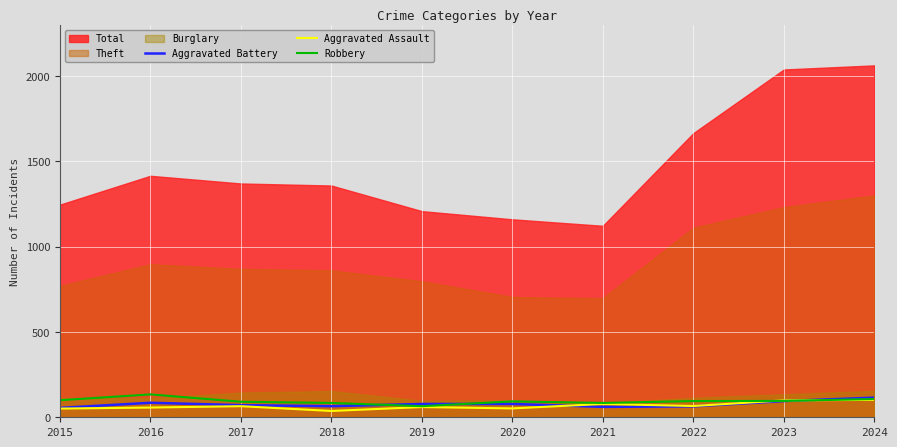

What is the highest value of the Robbery series?

134